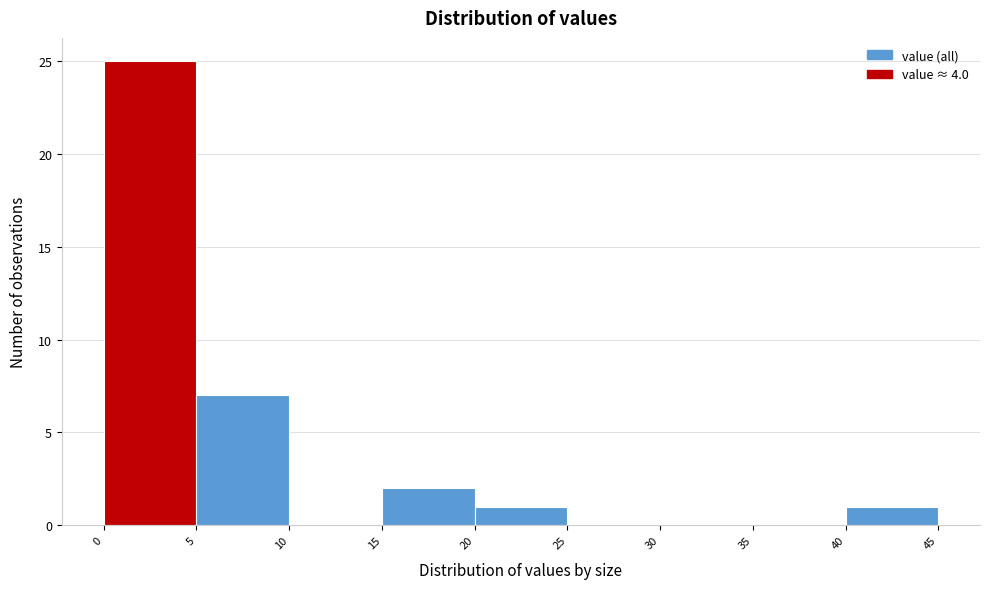

Which range on the x-axis has the tallest bar?

0 to 5